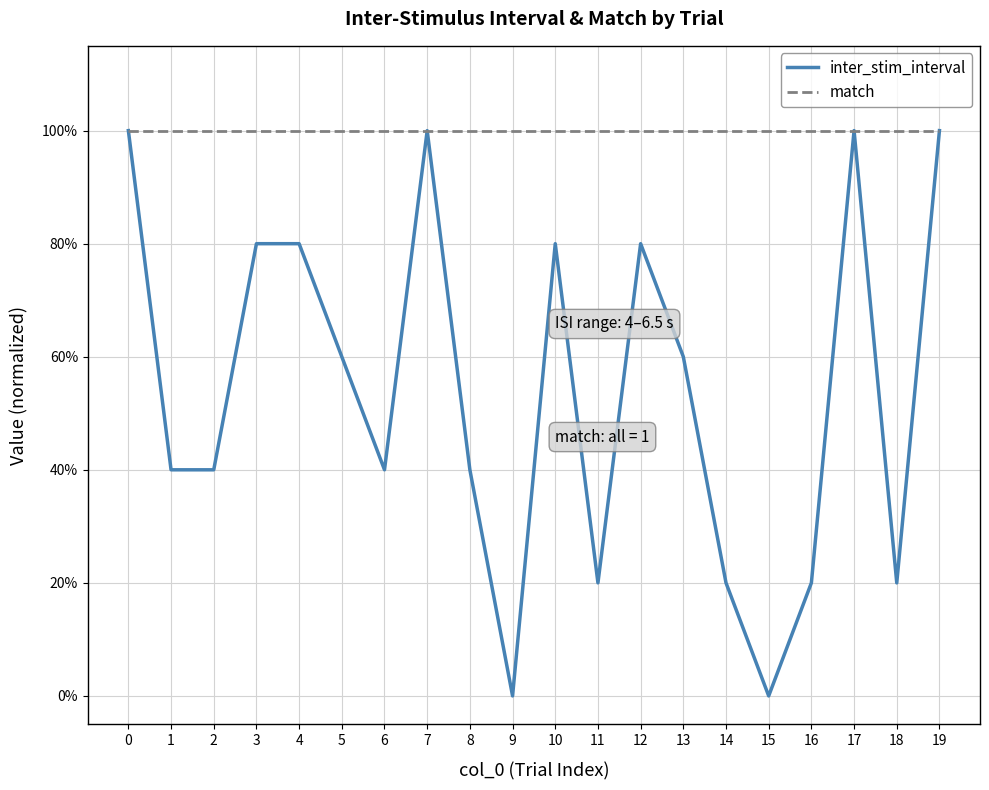

Reading left to right, extract all data points from this chart.

inter_stim_interval: 1.0	0.4	0.4	0.8	0.8	0.6	0.4	1.0	0.4	0.0	0.8	0.2	0.8	0.6	0.2	0.0	0.2	1.0	0.2	1.0
match: 1.0	1.0	1.0	1.0	1.0	1.0	1.0	1.0	1.0	1.0	1.0	1.0	1.0	1.0	1.0	1.0	1.0	1.0	1.0	1.0